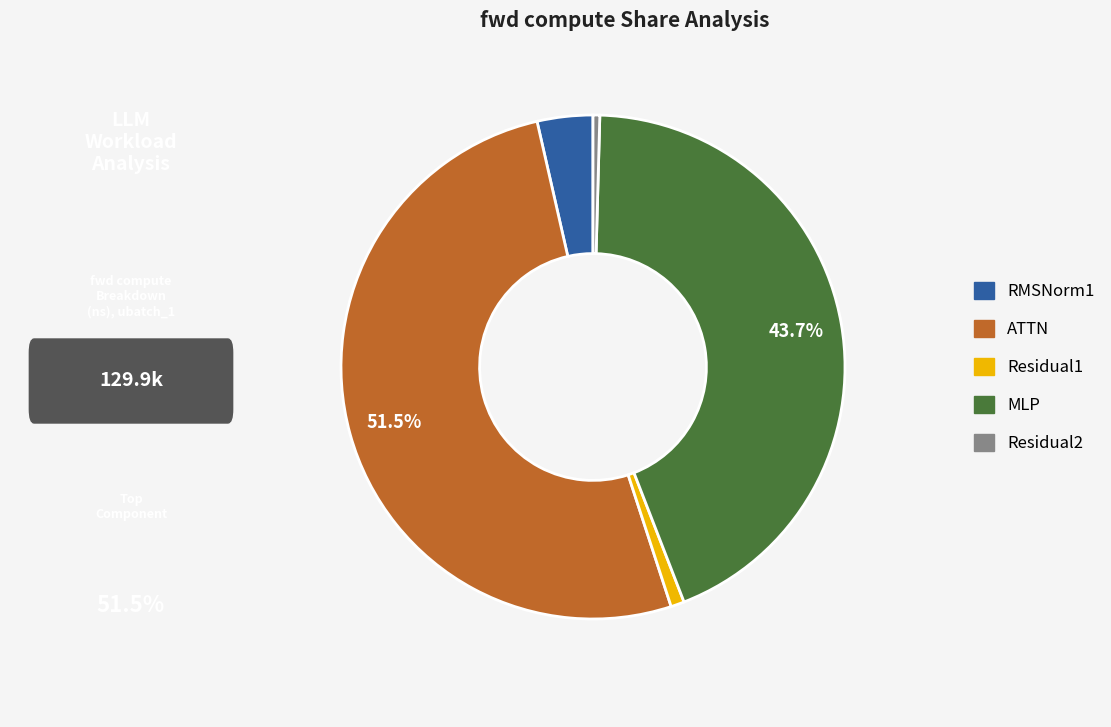

To the nearest percent, what is the average slice percentage?

20%